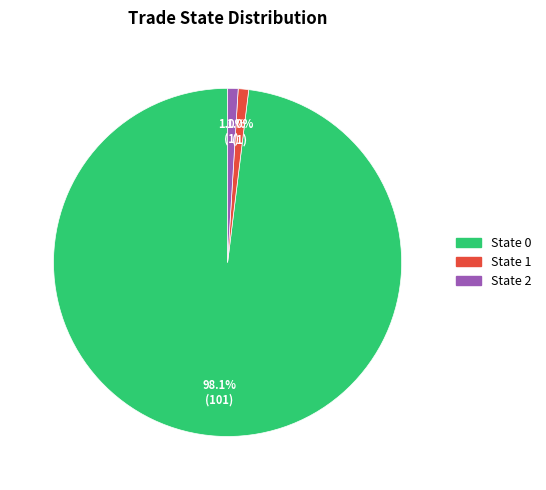

Combined, what portion of the pie is State 0 and State 2?

99.0%